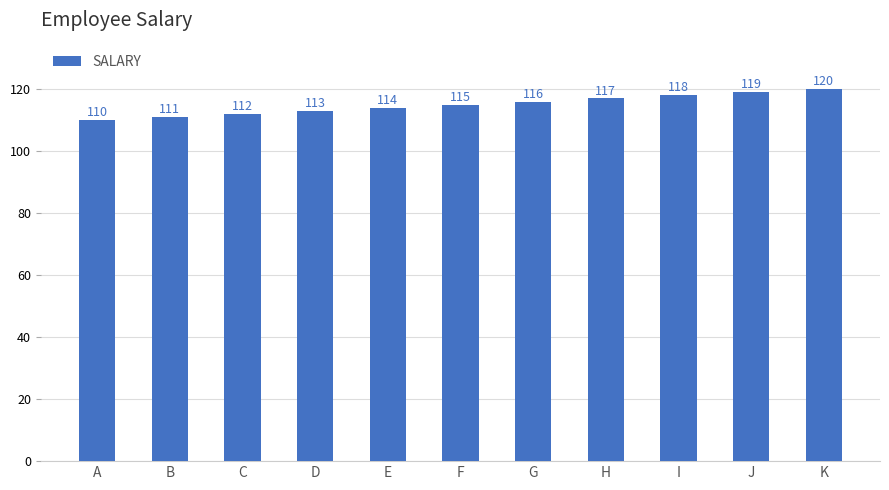

Rank the categories by value from lowest to highest.

A, B, C, D, E, F, G, H, I, J, K